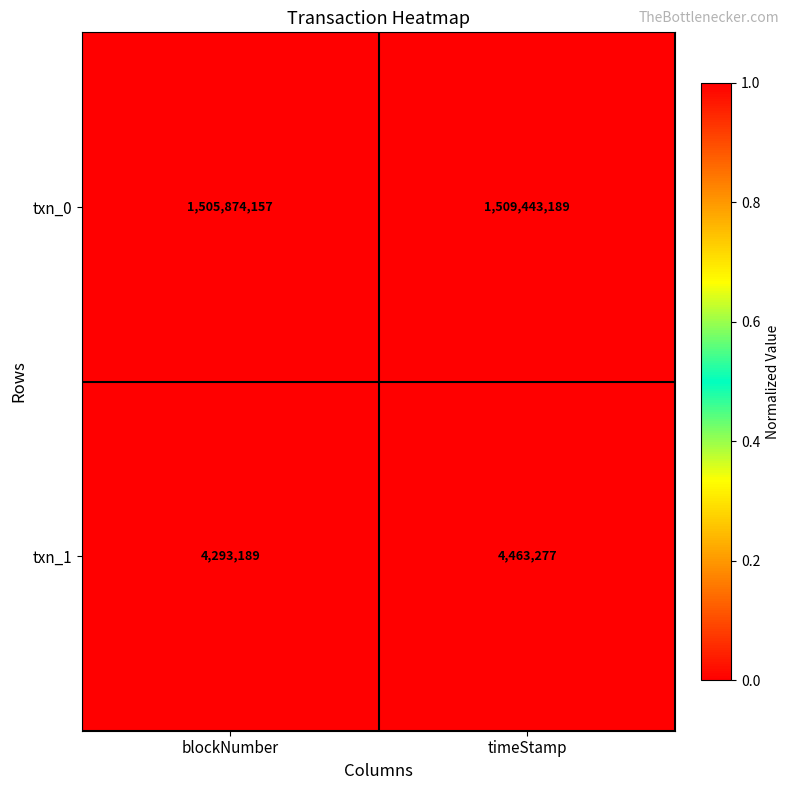

At which label is txn_1 closest to 4378233?

blockNumber